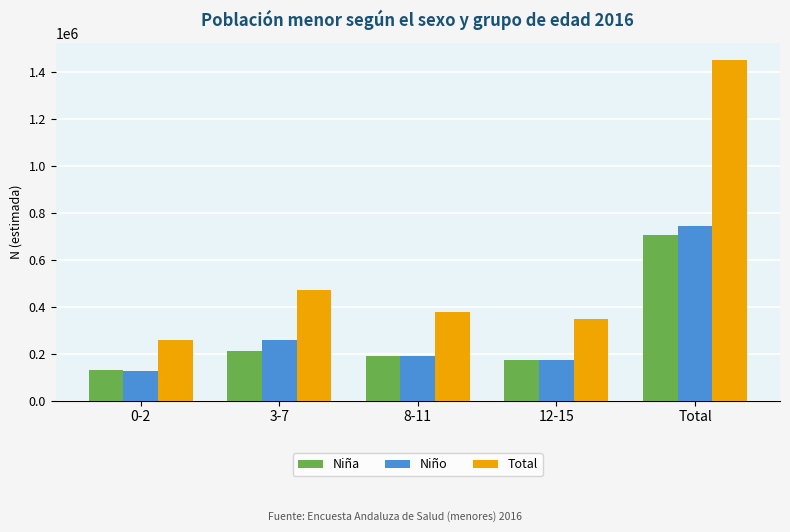

What is the smallest value displayed?

124164